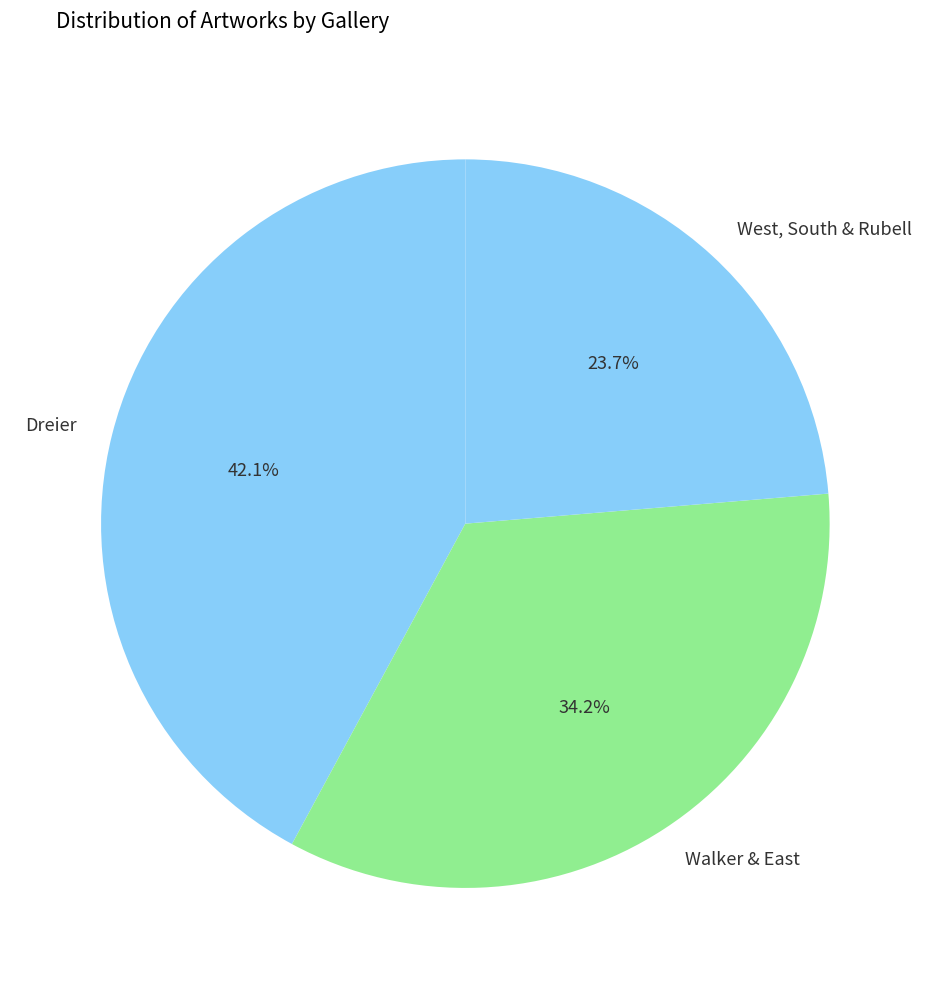

Count the number of slices in the pie.

3